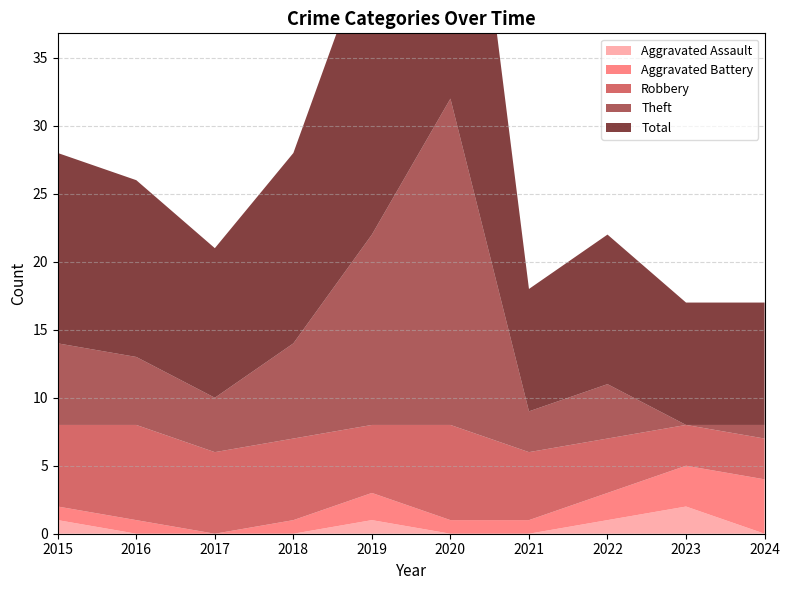

Reading left to right, list all the values displayed in this chart.

Aggravated Assault: 2015=1	2016=0	2017=0	2018=0	2019=1	2020=0	2021=0	2022=1	2023=2	2024=0
Aggravated Battery: 2015=1	2016=1	2017=0	2018=1	2019=2	2020=1	2021=1	2022=2	2023=3	2024=4
Robbery: 2015=6	2016=7	2017=6	2018=6	2019=5	2020=7	2021=5	2022=4	2023=3	2024=3
Theft: 2015=6	2016=5	2017=4	2018=7	2019=14	2020=24	2021=3	2022=4	2023=0	2024=1
Total: 2015=14	2016=13	2017=11	2018=14	2019=22	2020=32	2021=9	2022=11	2023=9	2024=9